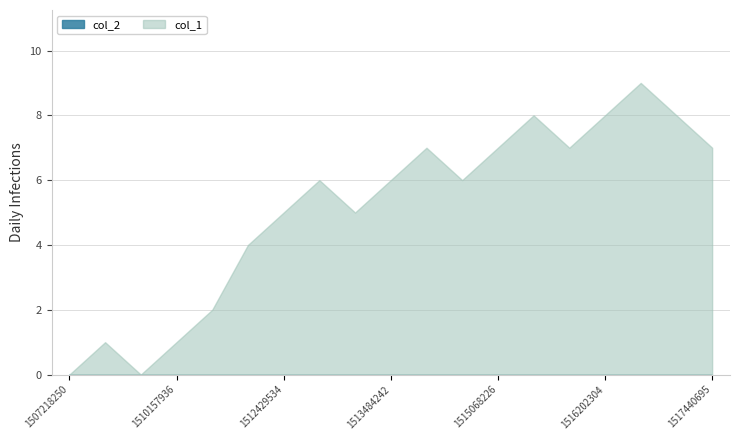

What is the sum of all col_1 values?

97